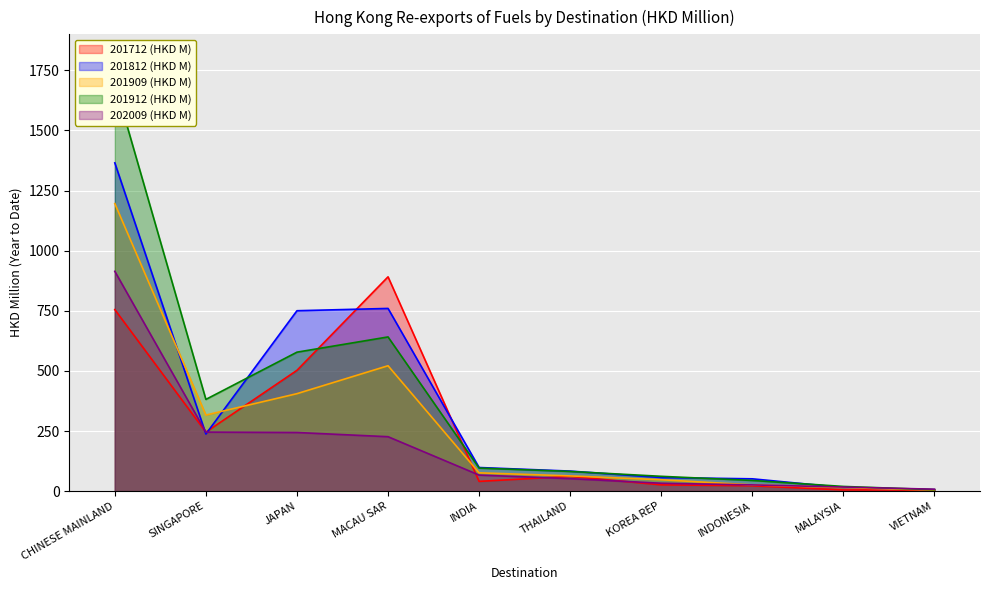

What is the maximum value shown in the chart?

1696.2